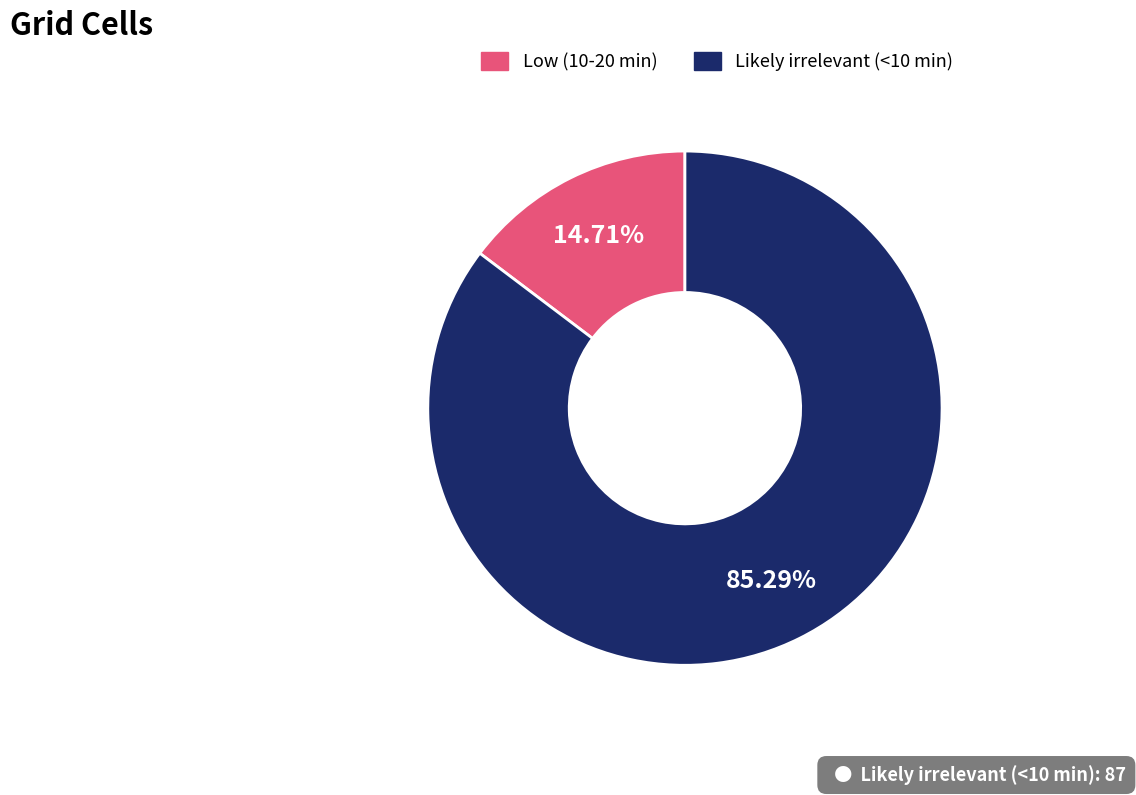

What percentage is the Low (10-20 min) slice, to the nearest percent?

15%